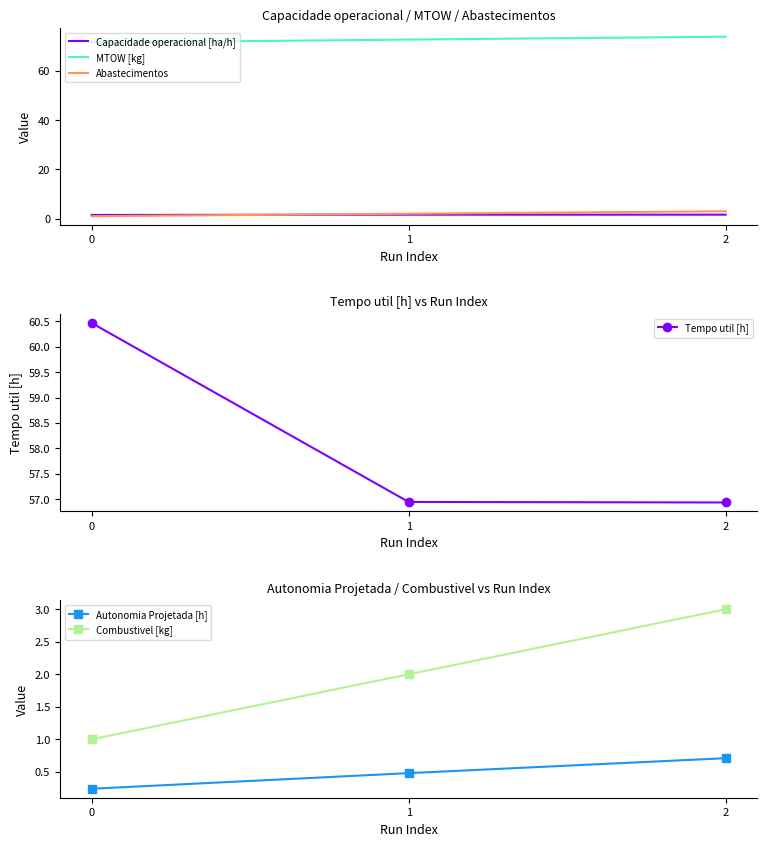

Is this an area chart (filled region under the line)?

No